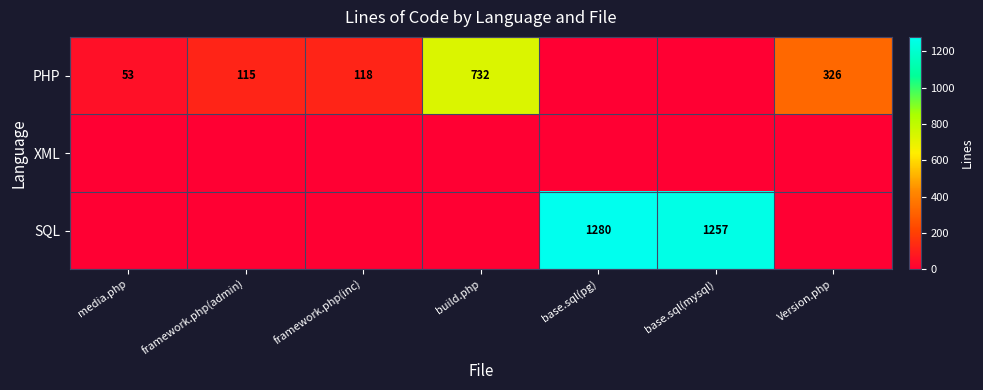

Between Version.php and framework.php(admin), which is larger?

Version.php